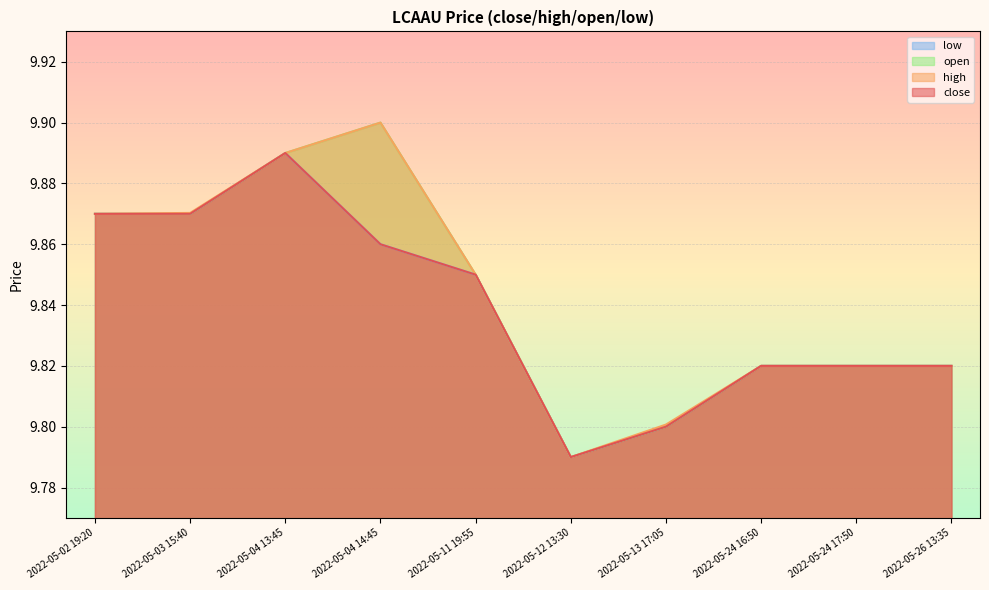

What is the total value across all series at 2022-05-24 17:50?

39.3